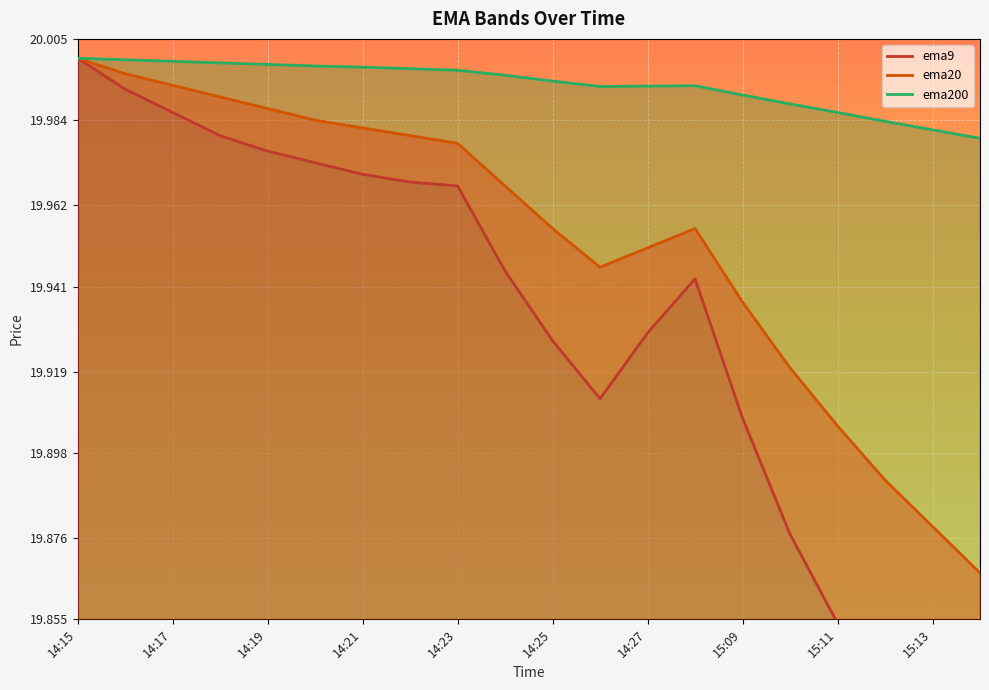

Is it true that ema200 equals 32.5 at 14:25?

False